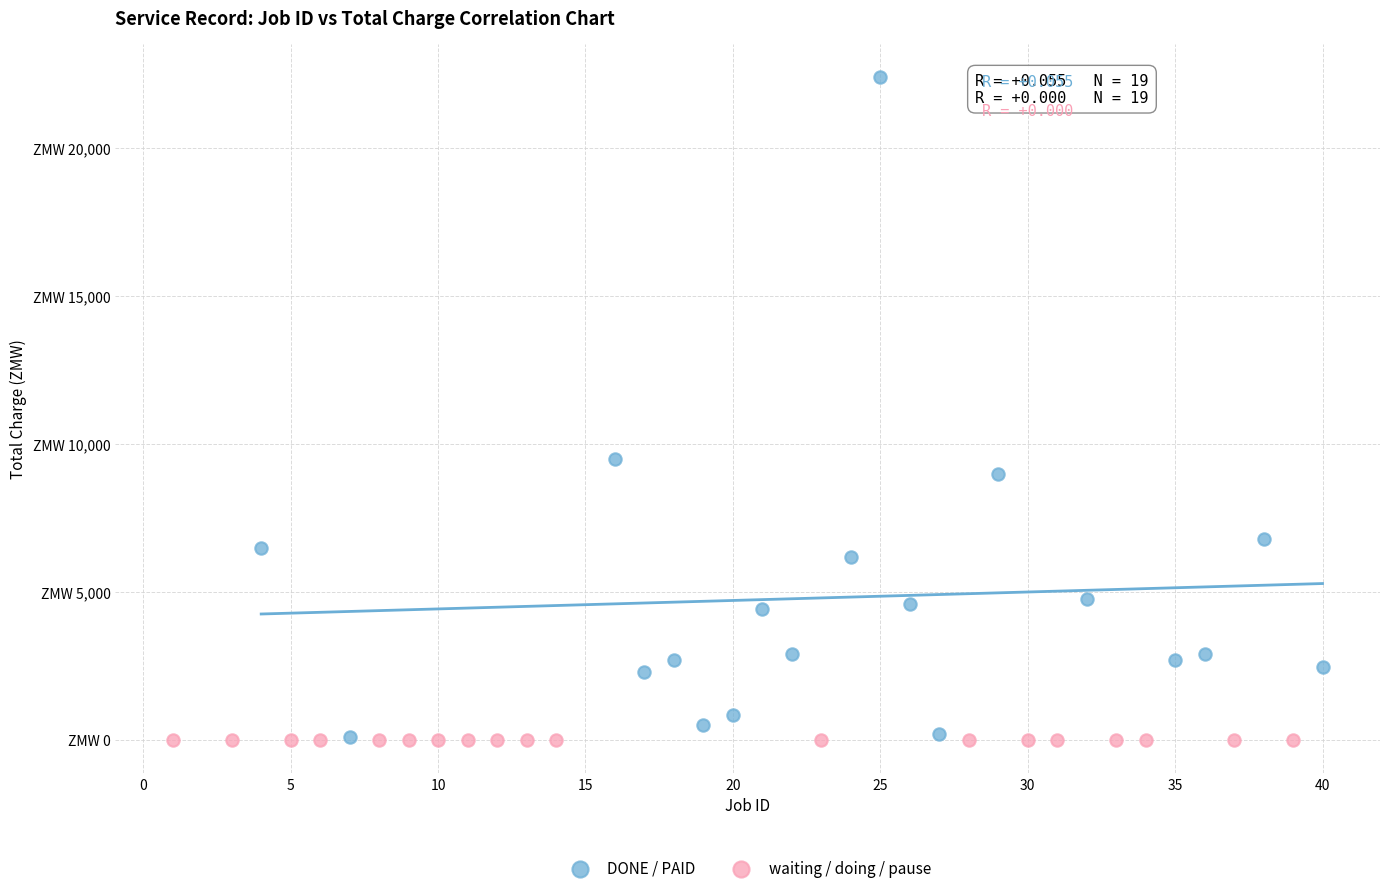

What are all the series names shown in the legend?

DONE / PAID, waiting / doing / pause